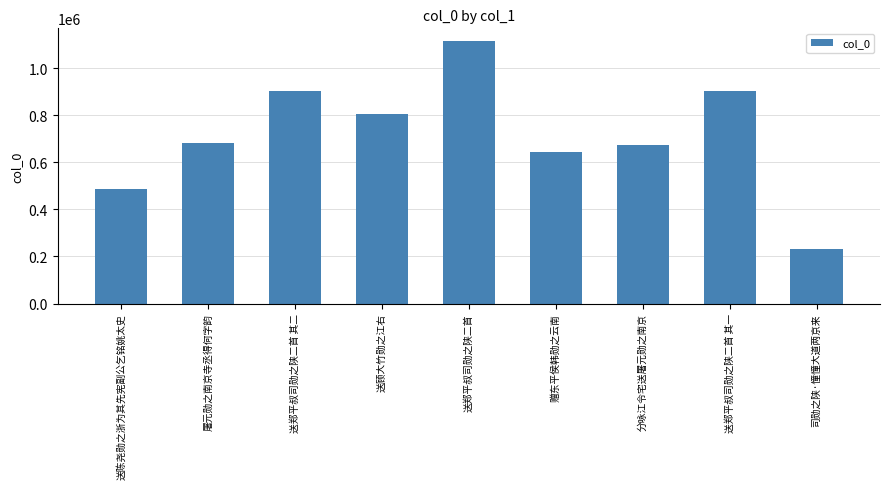

Count the number of data series in this chart.

1